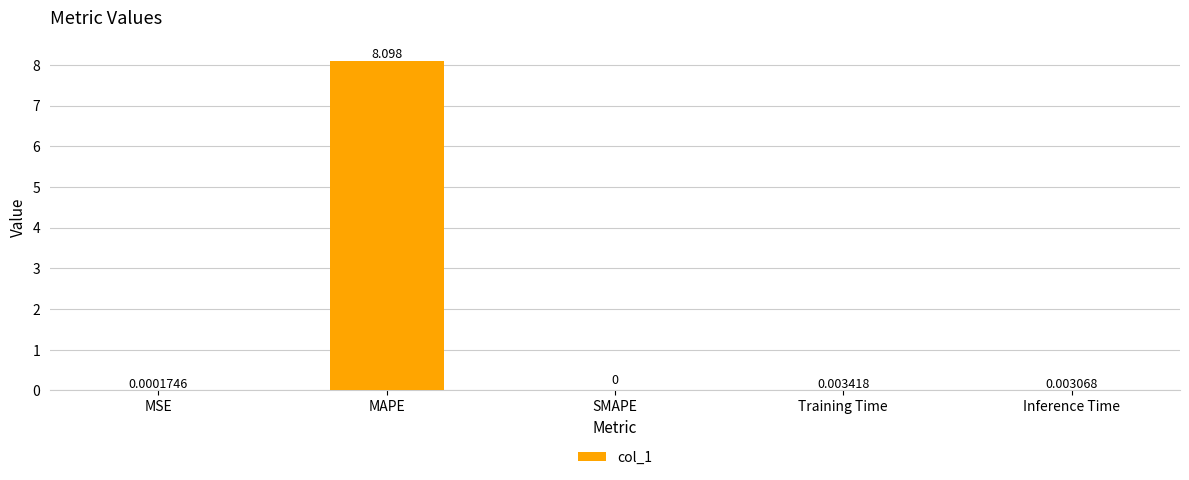

Where is the data nearest to the value 4?

Training Time